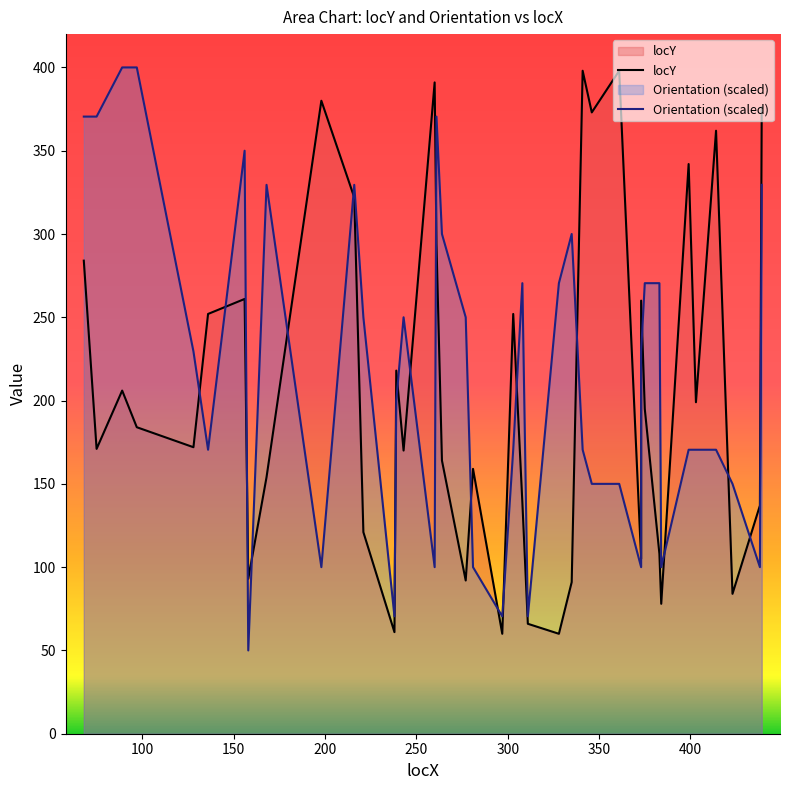

How many values in the Orientation (scaled) series are below 229?

20